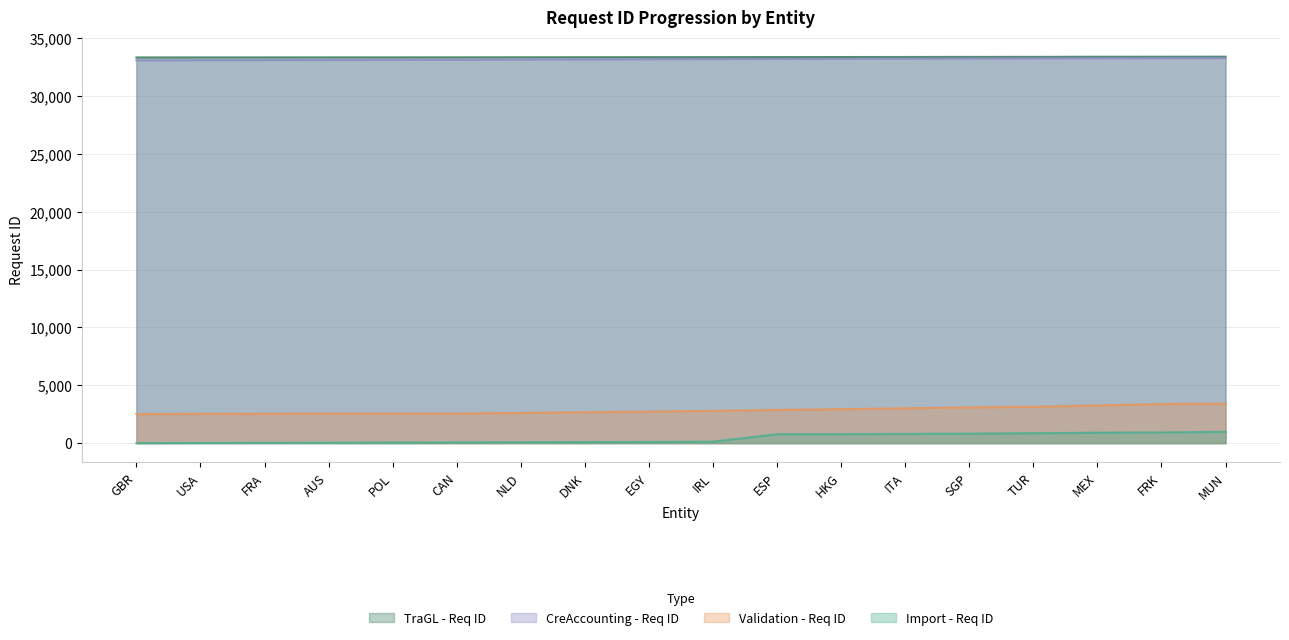

True or false: Import - Req ID has a value of 47 at IRL.

False